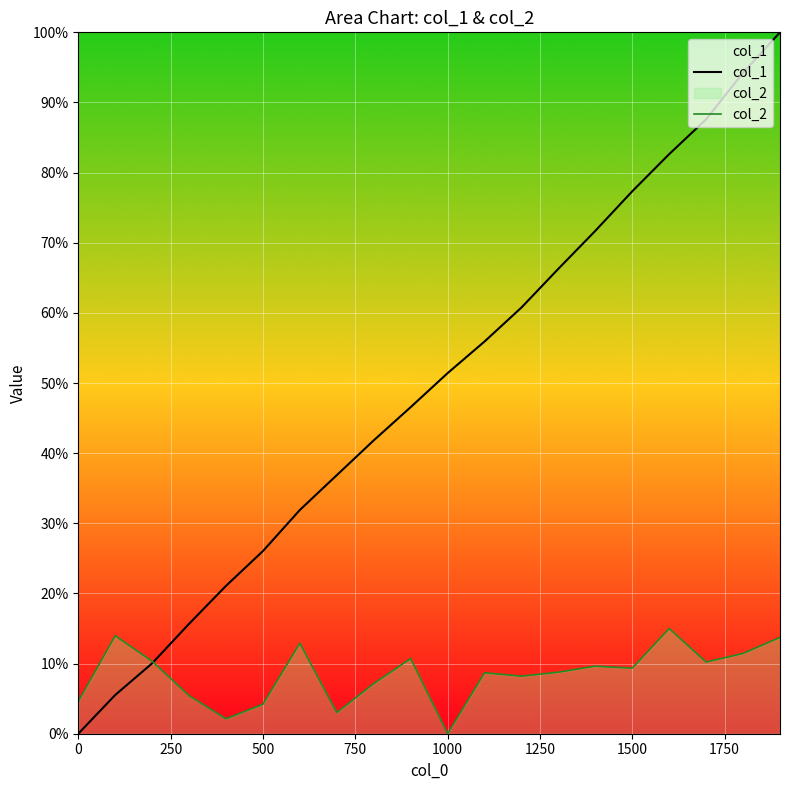

What is the maximum value for col_1?

1.0